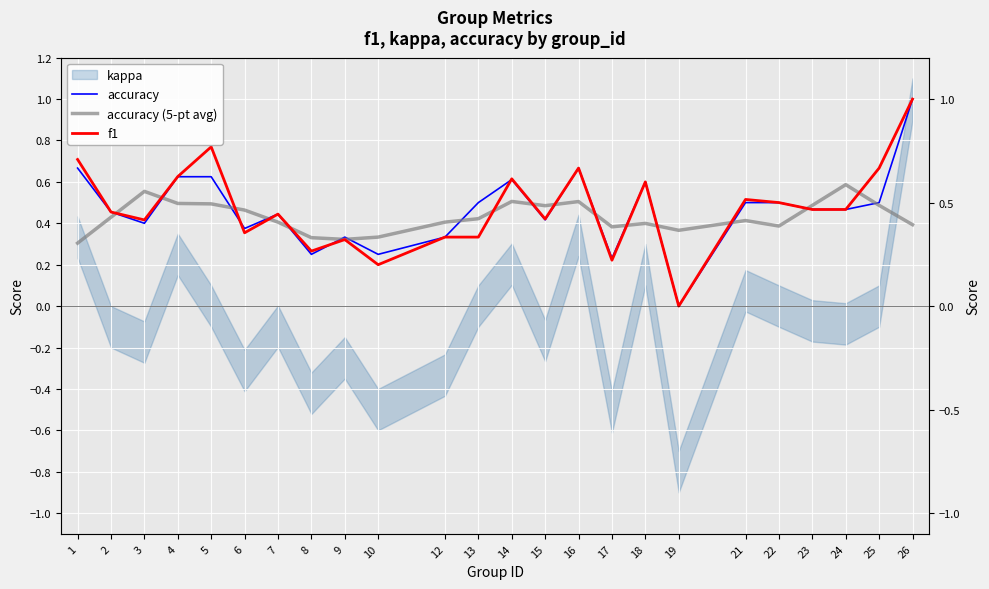

The accuracy (5-pt avg) series shows 0.7 at 21. True or false?

False